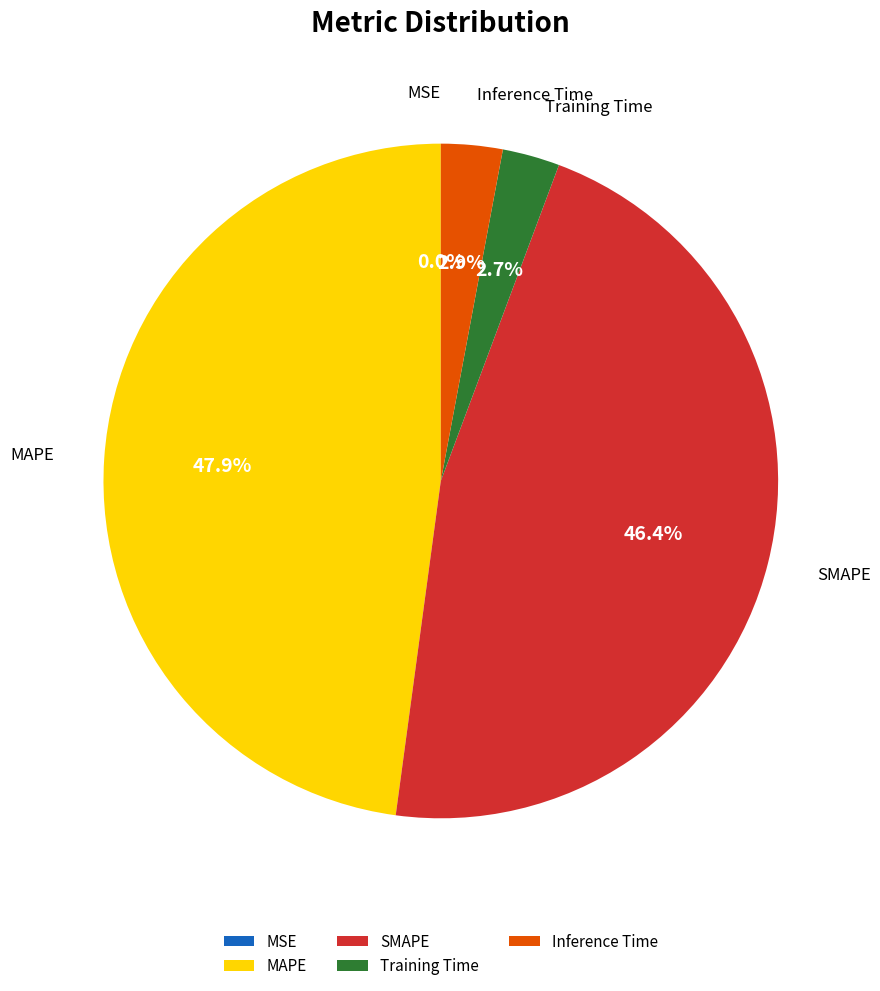

To the nearest percent, what is the average slice percentage?

20%